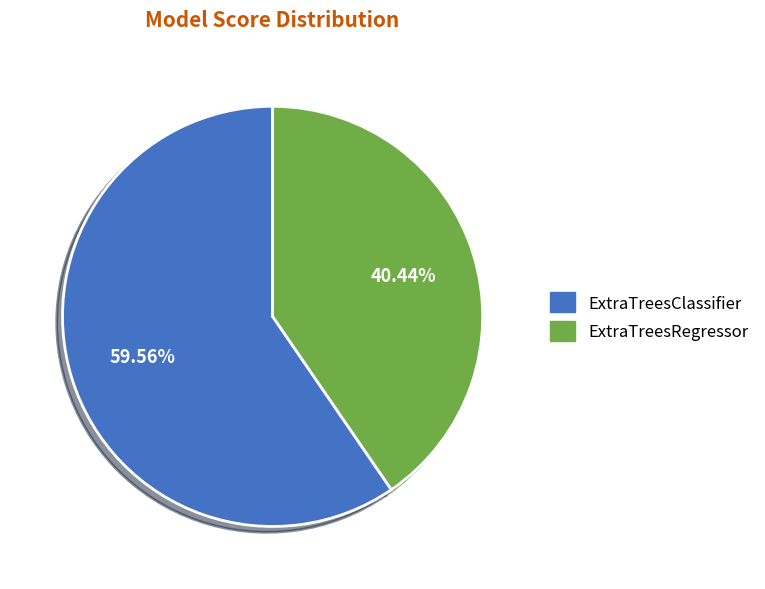

To the nearest percent, what is the difference between the ExtraTreesRegressor and ExtraTreesClassifier slice percentages?

19%